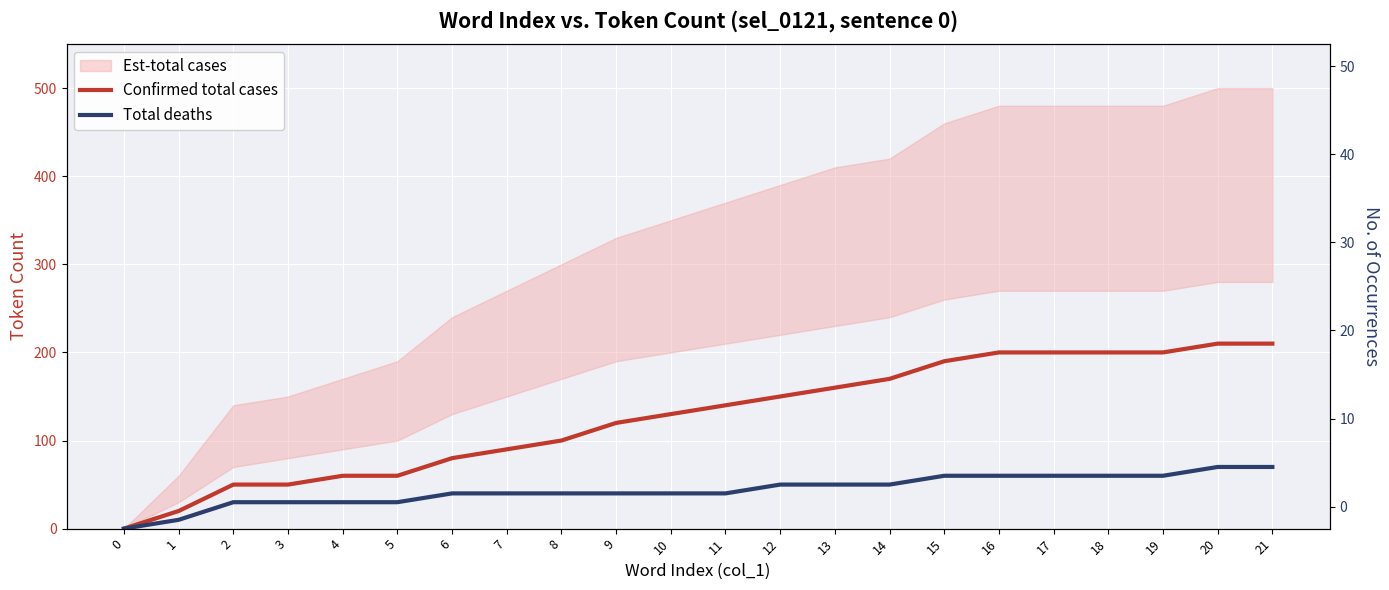

Where does the Confirmed total cases series first go above 140?

12